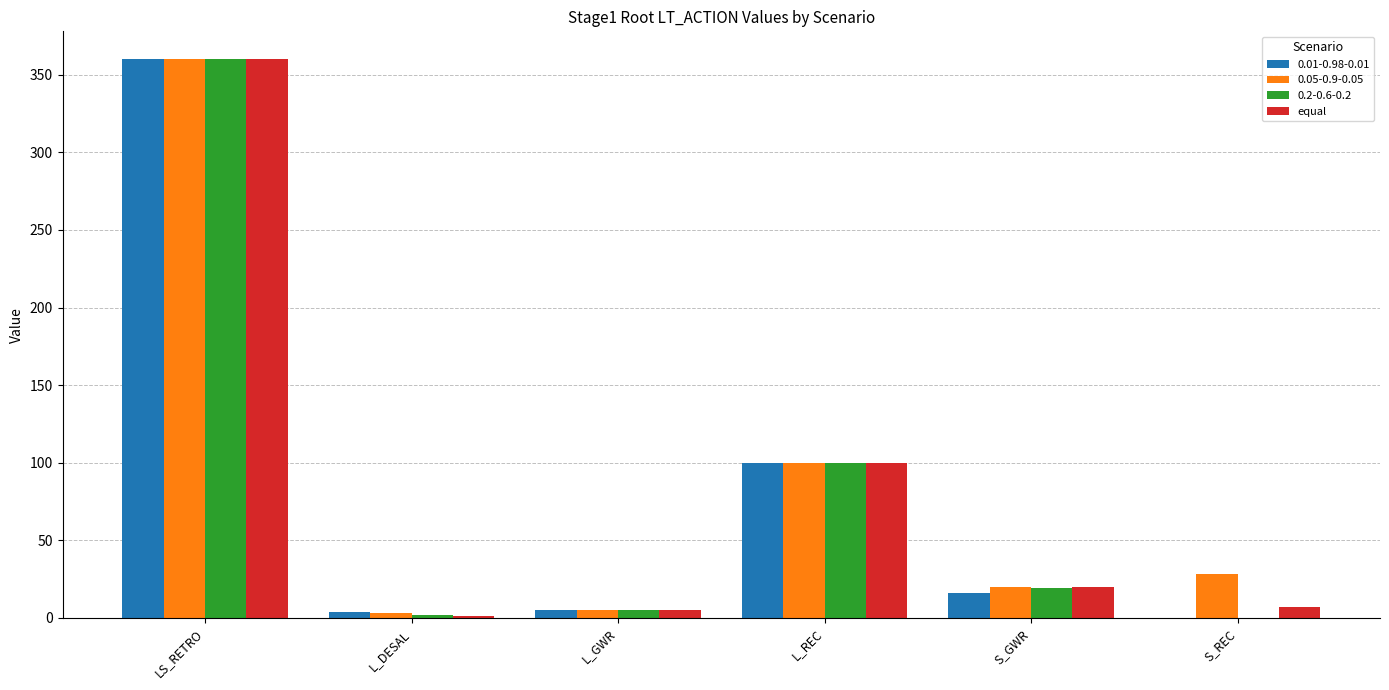

Which series changed the most between LS_RETRO and L_DESAL?

equal